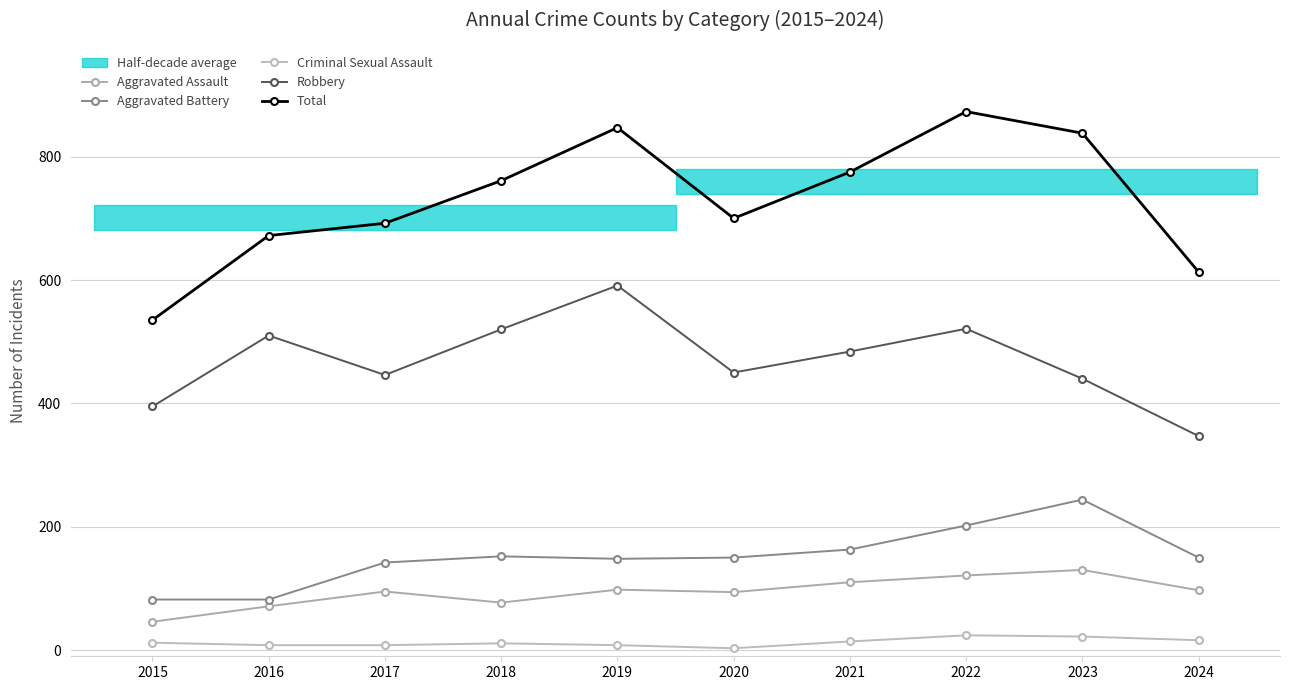

Reading left to right, transcribe all the data shown in this chart.

Aggravated Assault: 2015=46	2016=71	2017=95	2018=77	2019=98	2020=94	2021=110	2022=121	2023=130	2024=97
Aggravated Battery: 2015=82	2016=82	2017=142	2018=152	2019=148	2020=150	2021=163	2022=202	2023=244	2024=150
Criminal Sexual Assault: 2015=12	2016=8	2017=8	2018=11	2019=8	2020=3	2021=14	2022=24	2023=22	2024=16
Robbery: 2015=395	2016=510	2017=446	2018=520	2019=591	2020=450	2021=484	2022=521	2023=440	2024=347
Total: 2015=535	2016=672	2017=692	2018=761	2019=847	2020=700	2021=775	2022=873	2023=838	2024=613